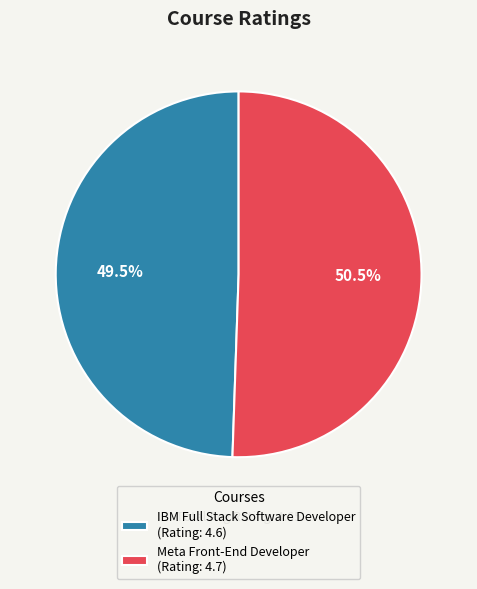

How many segments does this pie chart have?

2